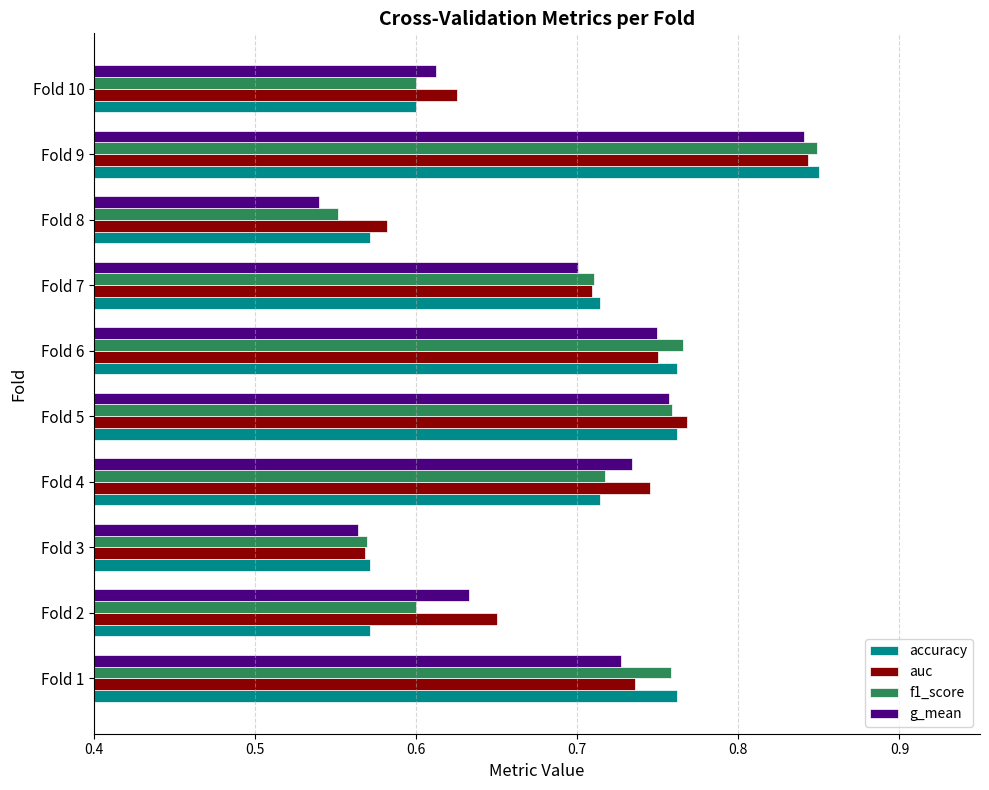

Is it true that f1_score equals 0.5 at Fold 6?

False